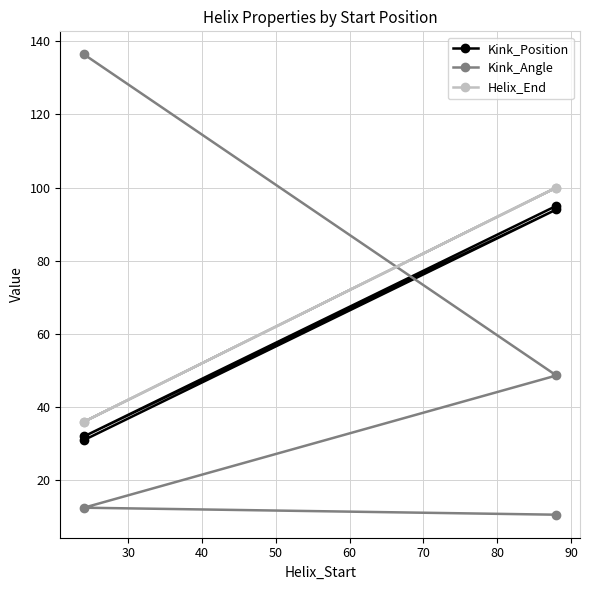

Reading right to left, extract all data points from this chart.

Kink_Position: 95.0	32.0	94.0	31.0
Kink_Angle: 10.6	12.5	48.7	136.4
Helix_End: 100.0	36.0	100.0	36.0